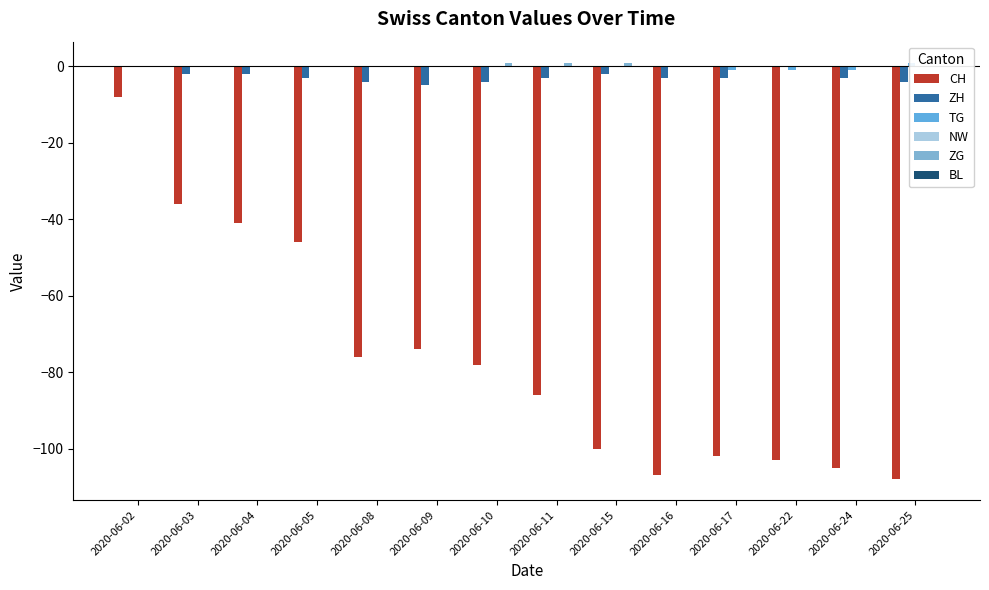

At which category is the sum across all series the highest?

2020-06-02